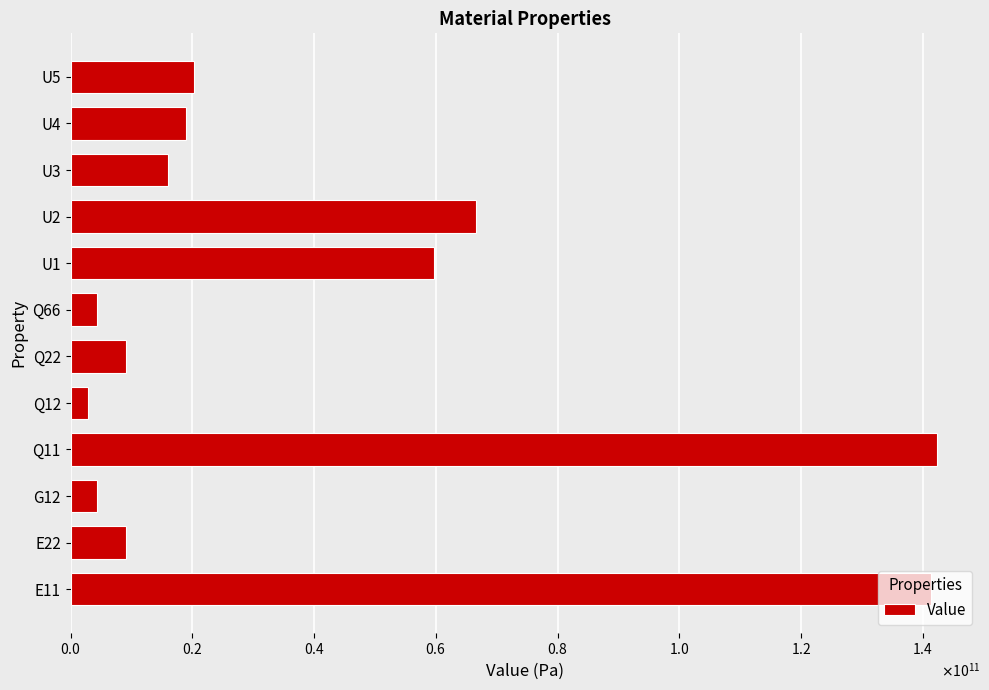

Are the bars horizontal?

Yes